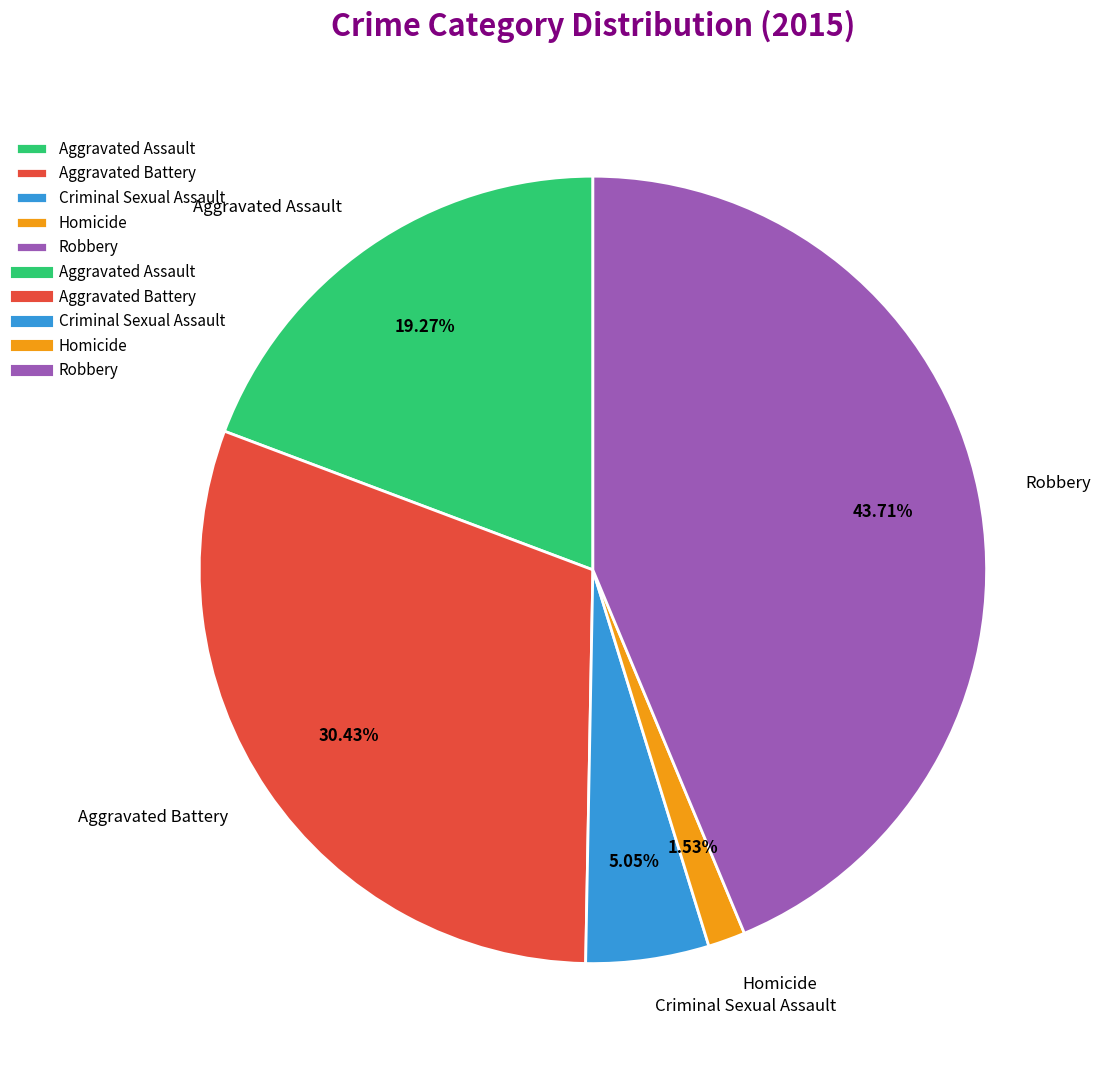

Combined, do Robbery and Aggravated Assault account for over 50%?

Yes